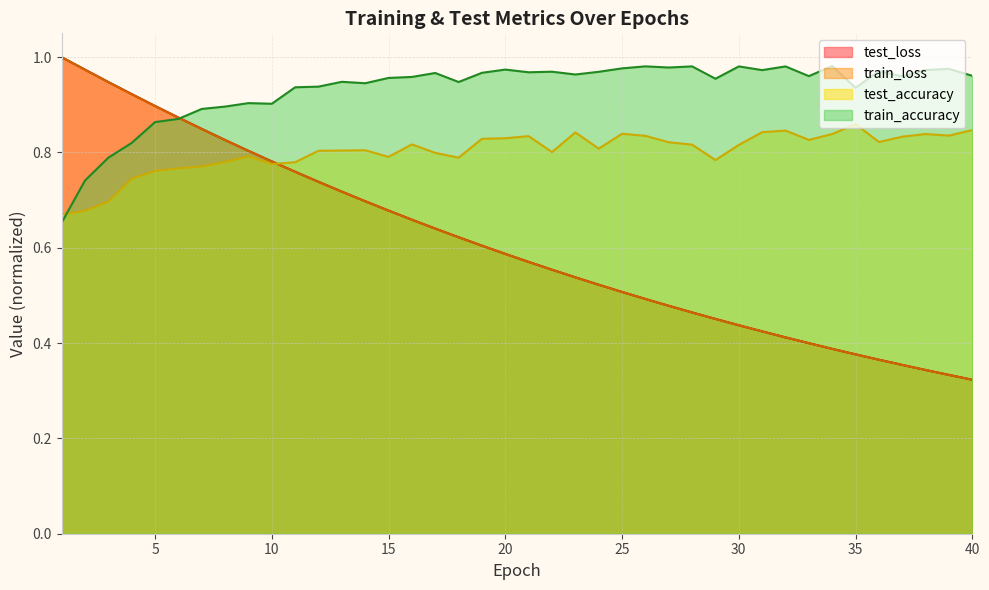

What is the value of the train_accuracy point at the 32nd from the left?

1.0